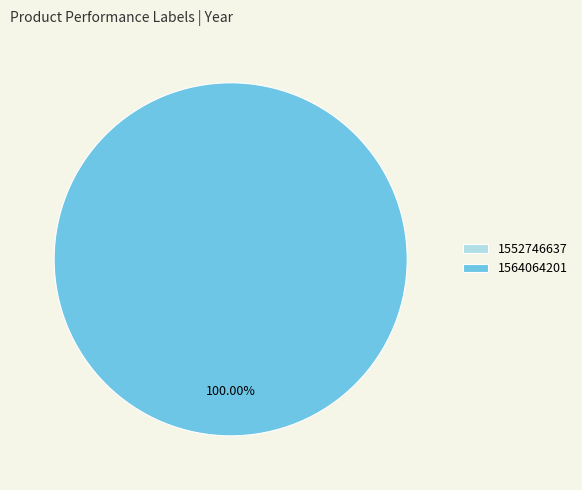

Do 1564064201 and 1552746637 together represent more than half of the pie?

Yes